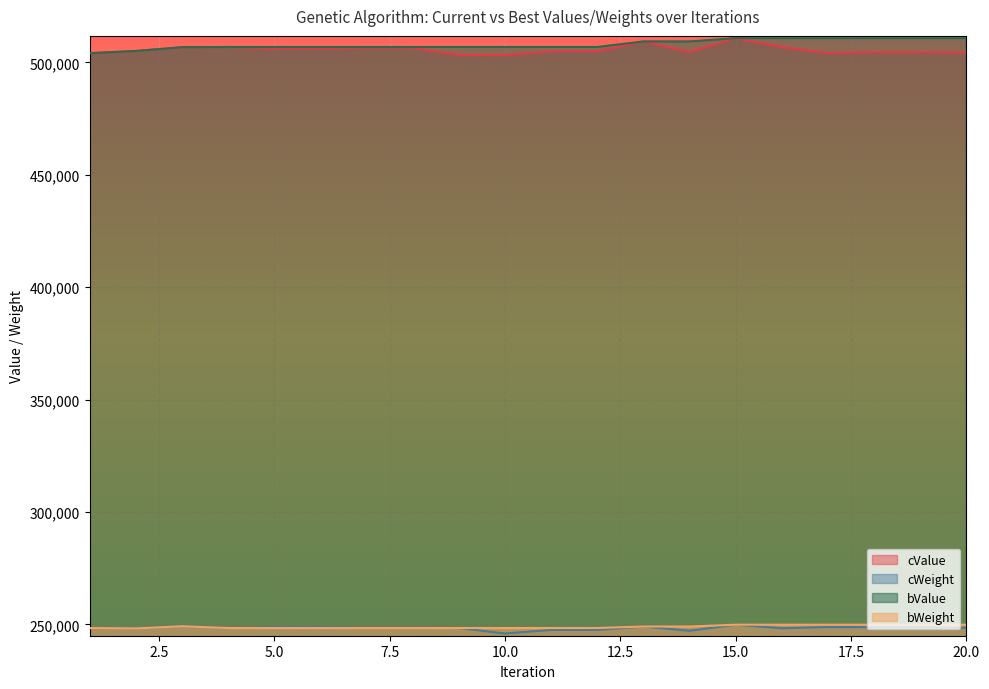

What is the maximum value shown in the chart?

510767